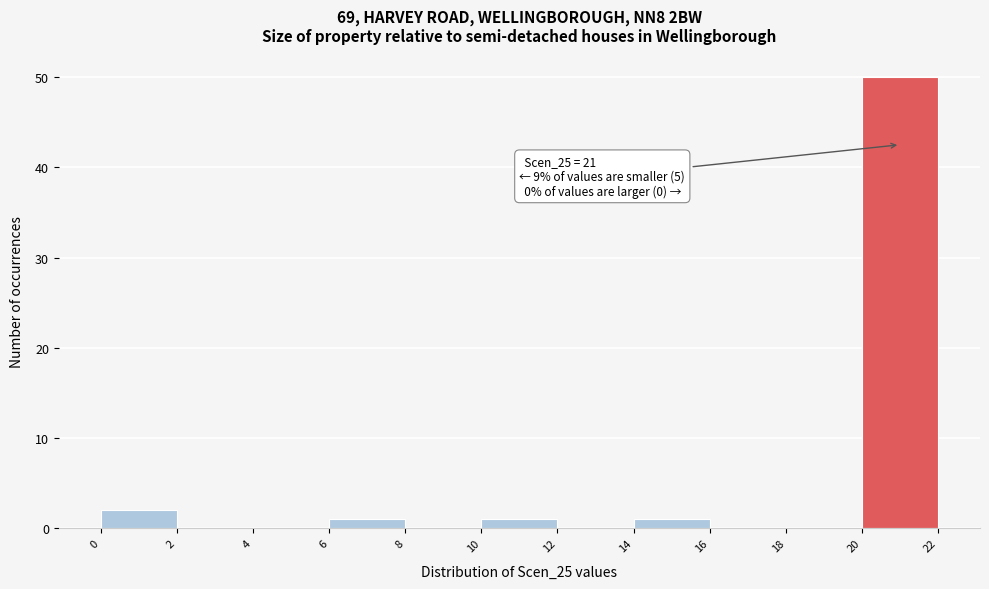

Over which range of the x-axis is the bar tallest?

20 to 22